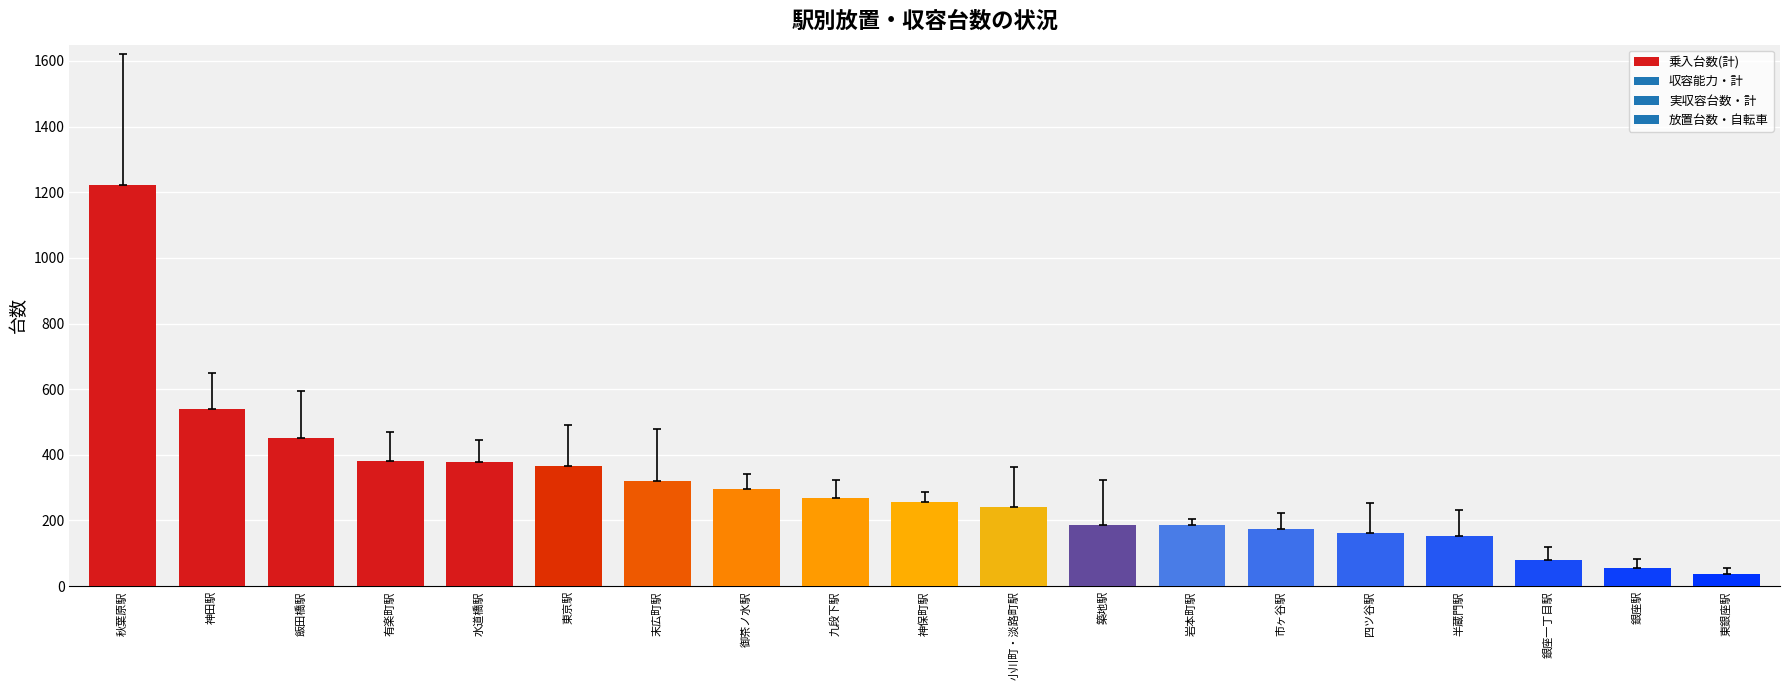

The value at 東京駅 is 366. True or false?

True